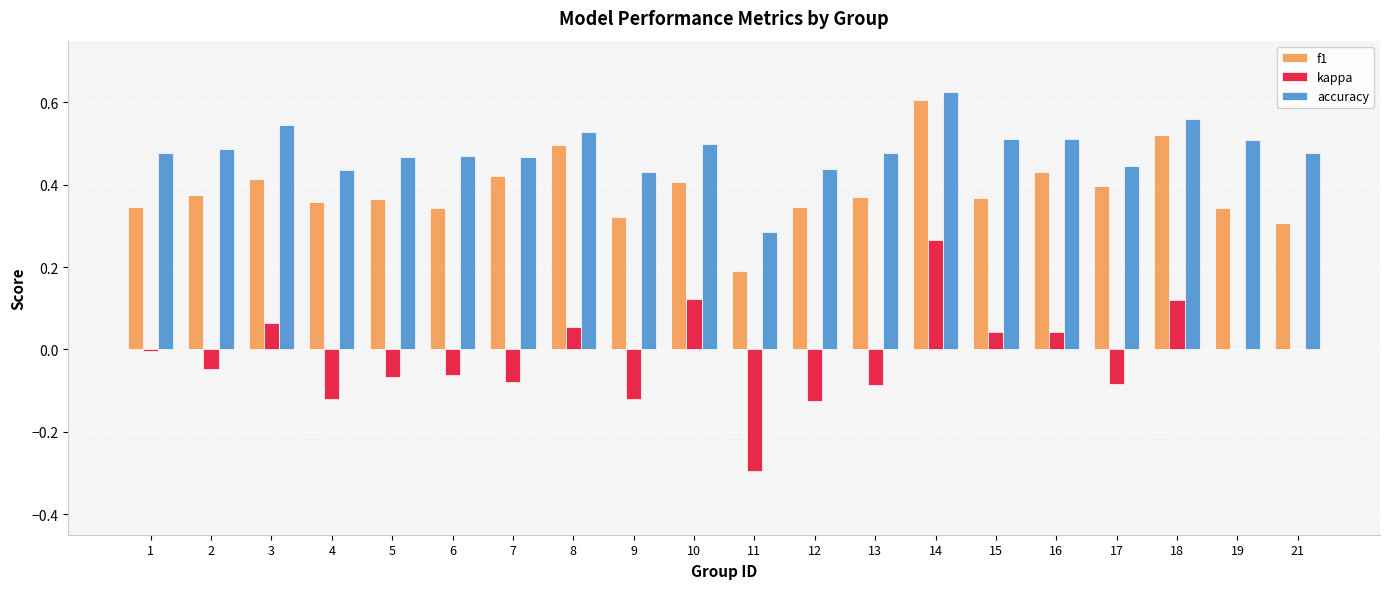

Are the bars horizontal?

No